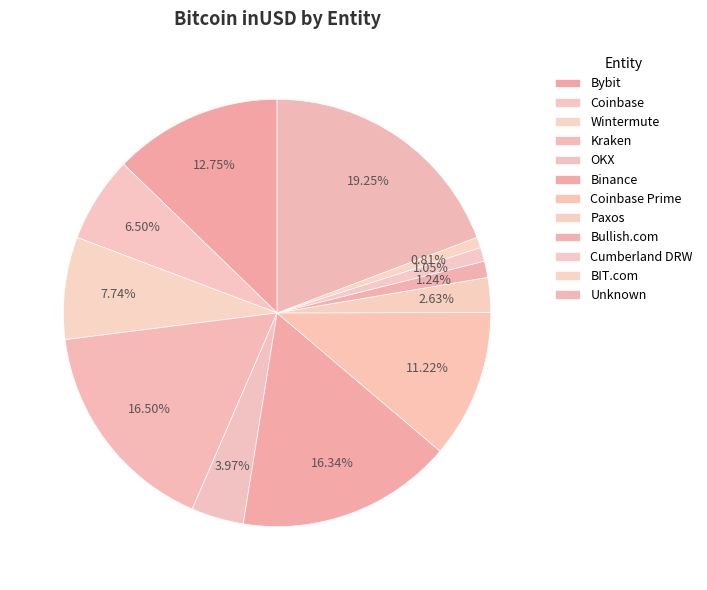

How many segments does this pie chart have?

12